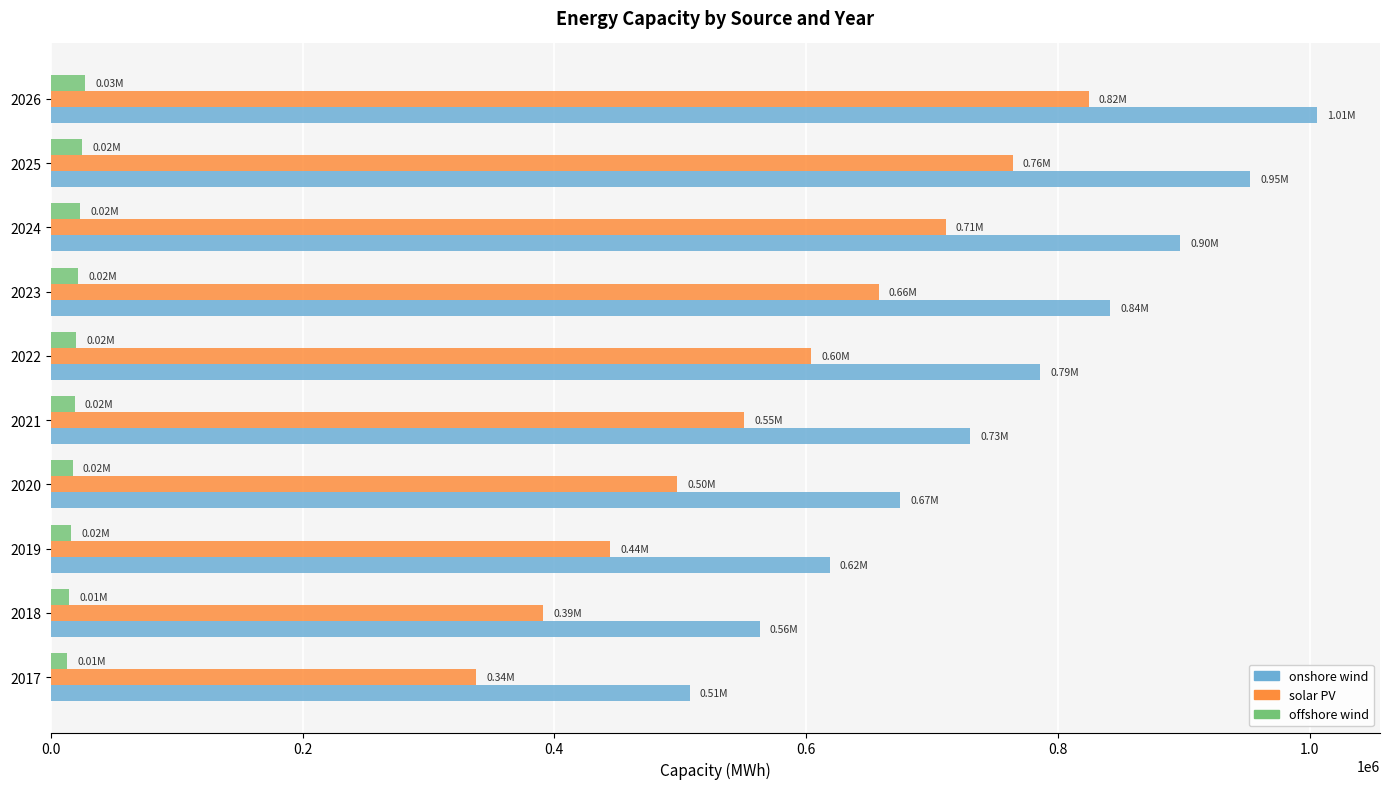

How many values in the solar PV series exceed 604262?

5